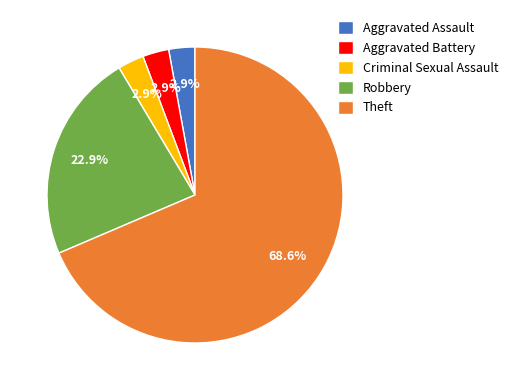

Between Theft and Aggravated Battery, which is larger?

Theft